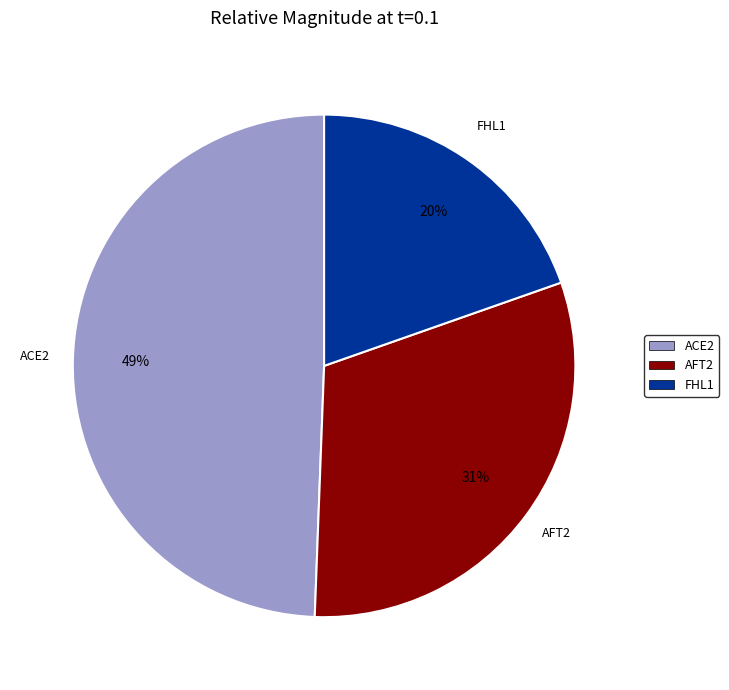

Does FHL1 account for over 50% of the chart?

No